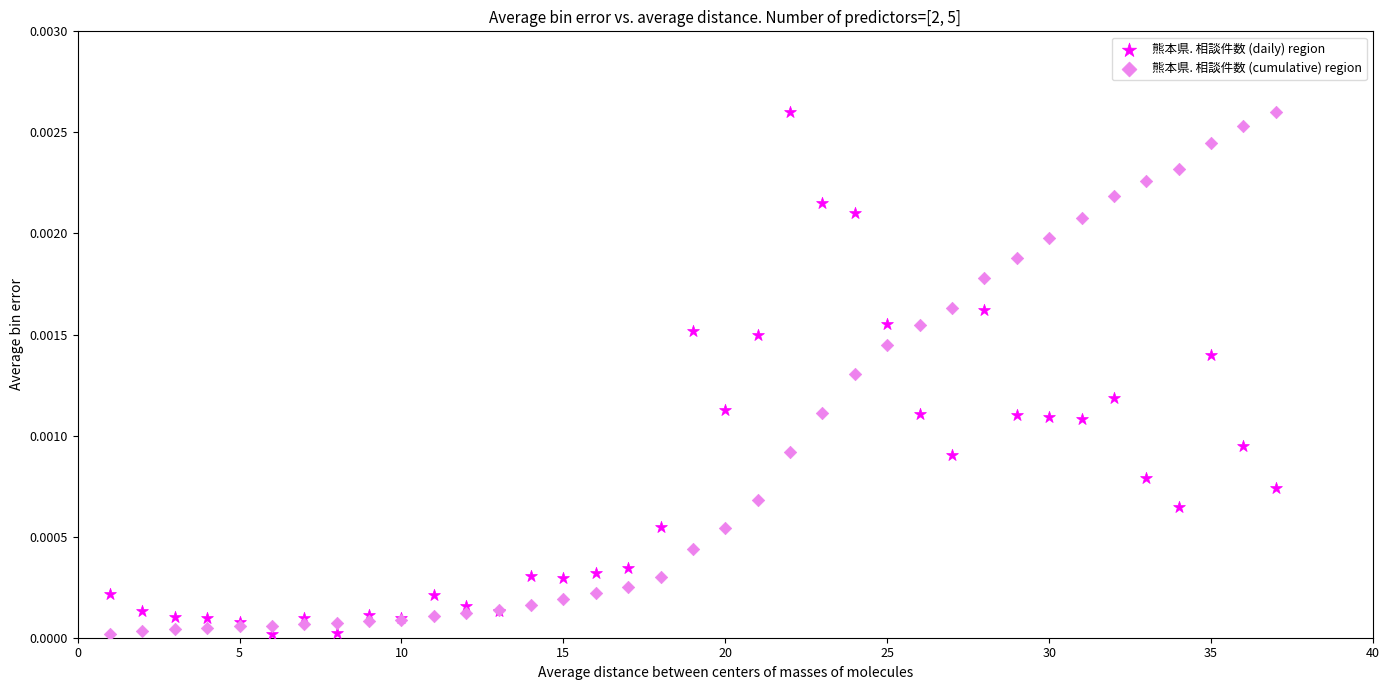

What are all the series names shown in the legend?

熊本県. 相談件数 (daily) region, 熊本県. 相談件数 (cumulative) region